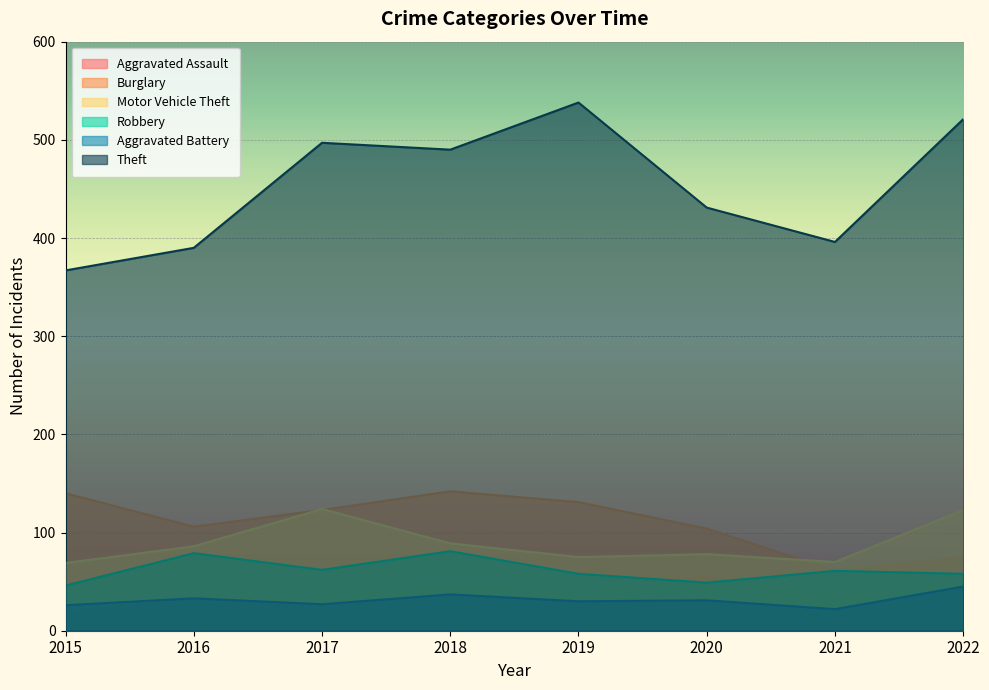

What is the total value across all series at 2022?

869